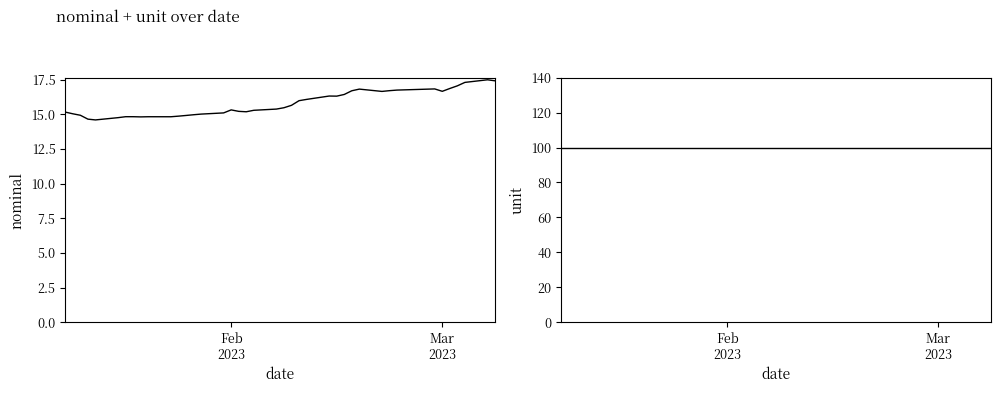

True or false: unit has more than 2 points higher than both neighbors.

False